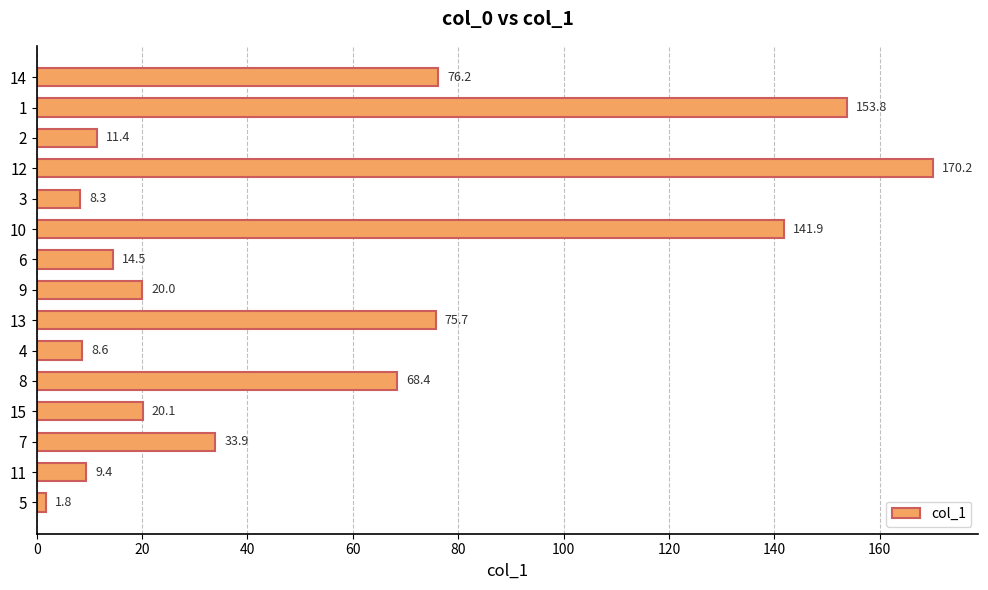

True or false: the data shows 14.5 at 6.

True